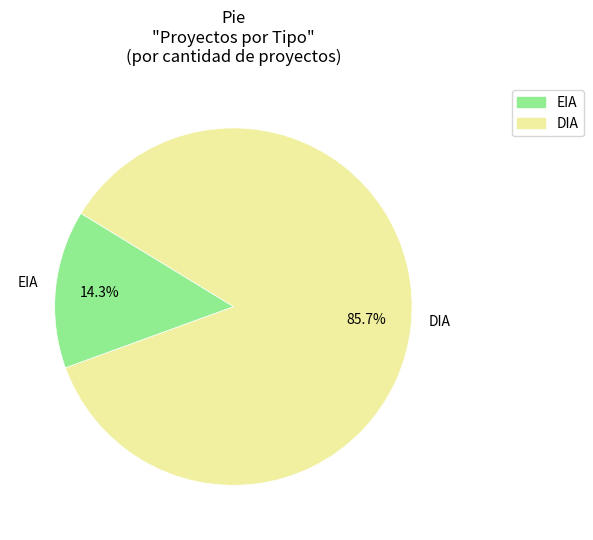

Does any single category account for the majority?

Yes